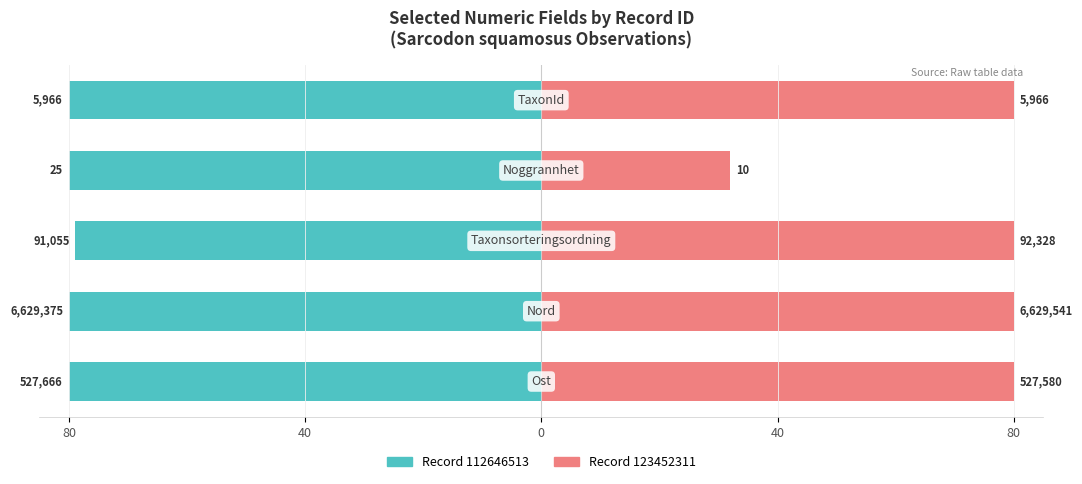

Count the number of categories in the chart.

5